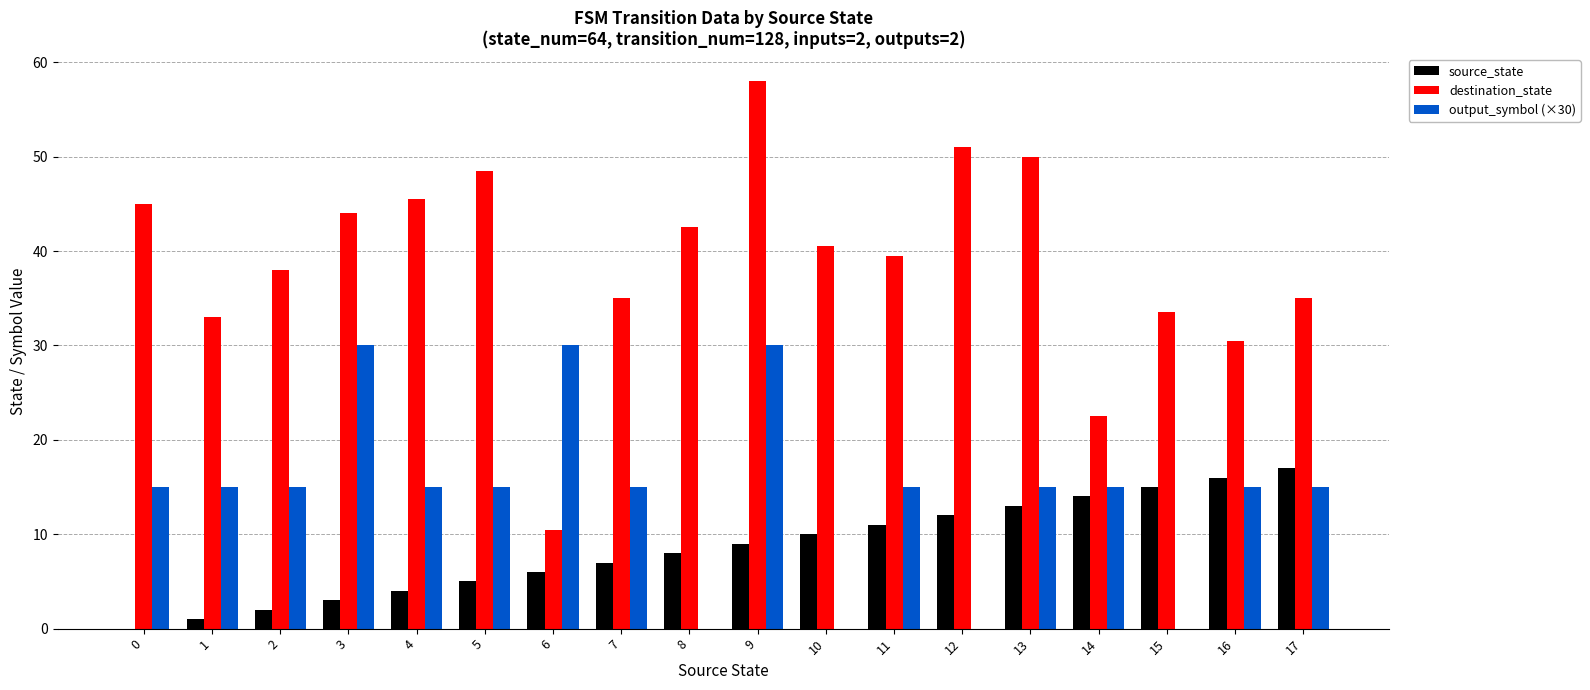

How many data points does each series have?

18